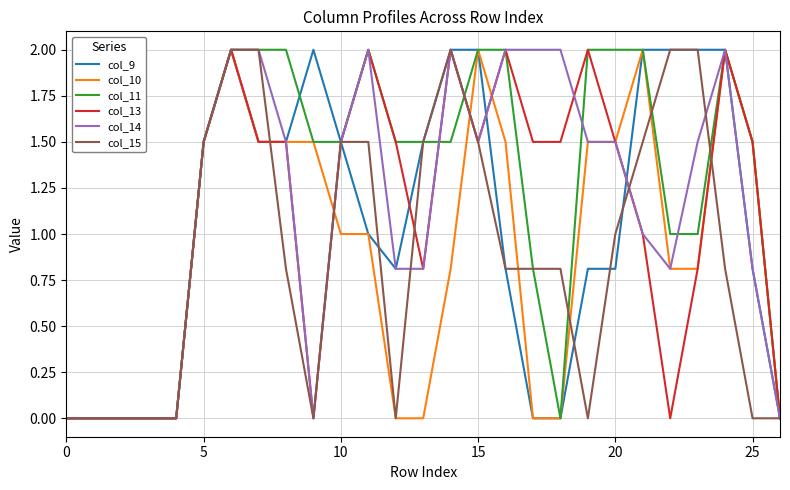

Which series has the largest total across all categories?

col_11